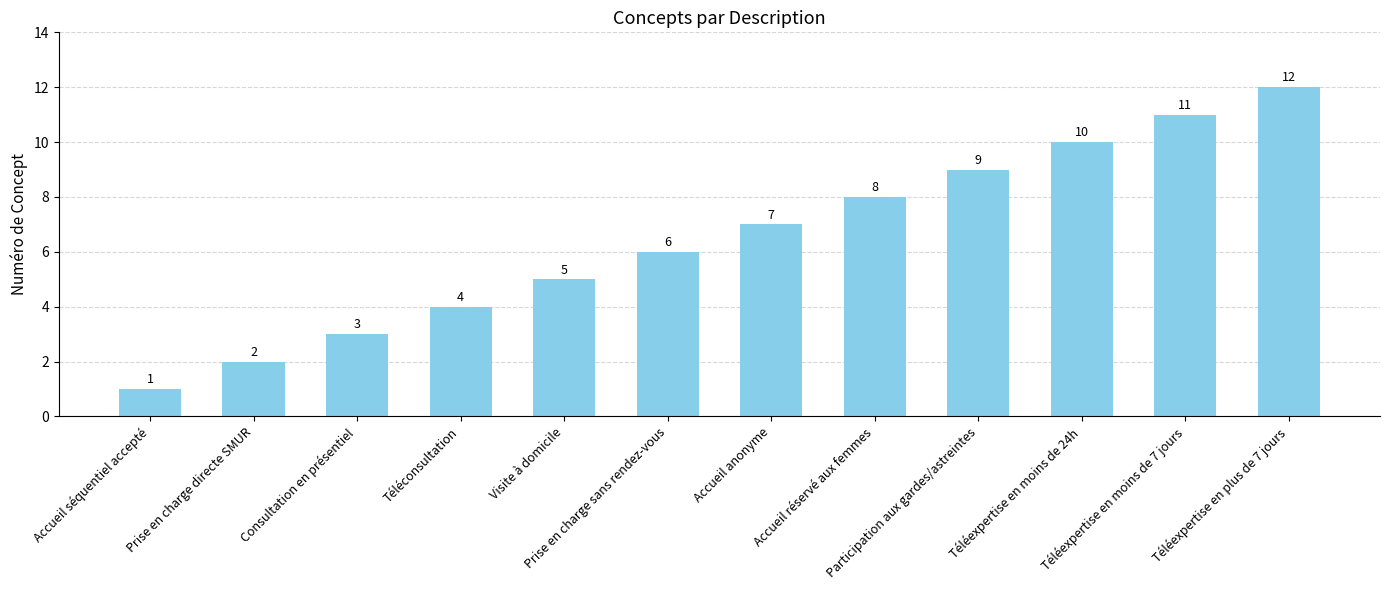

Rank the categories by value from highest to lowest.

Téléexpertise en plus de 7 jours, Téléexpertise en moins de 7 jours, Téléexpertise en moins de 24h, Participation aux gardes/astreintes, Accueil réservé aux femmes, Accueil anonyme, Prise en charge sans rendez-vous, Visite à domicile, Téléconsultation, Consultation en présentiel, Prise en charge directe SMUR, Accueil séquentiel accepté